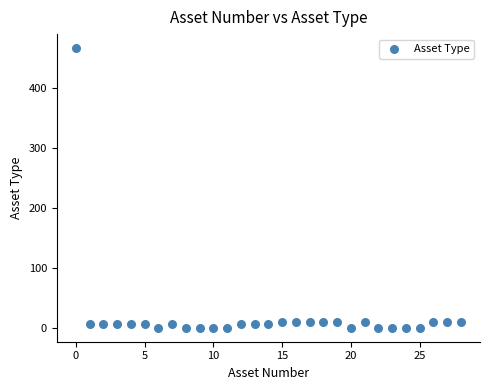

What is the range of Y values (max minus min)?

467